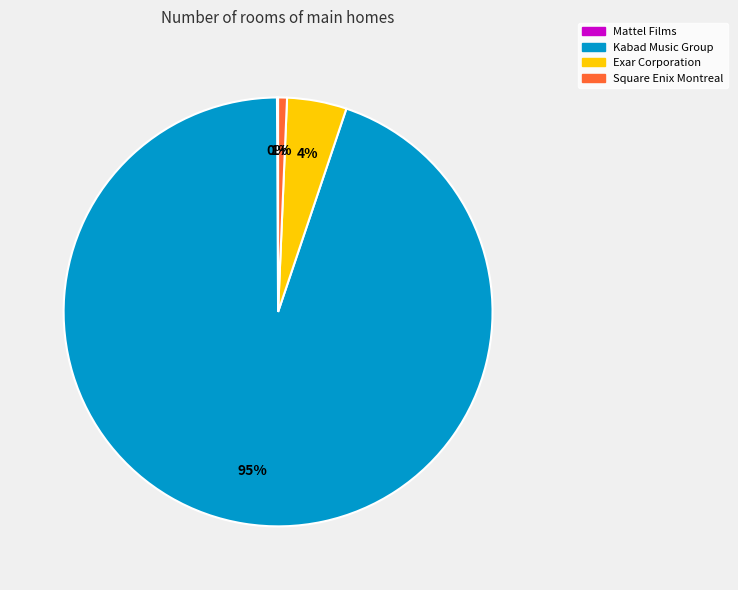

Which category has the biggest portion of the pie?

Kabad Music Group